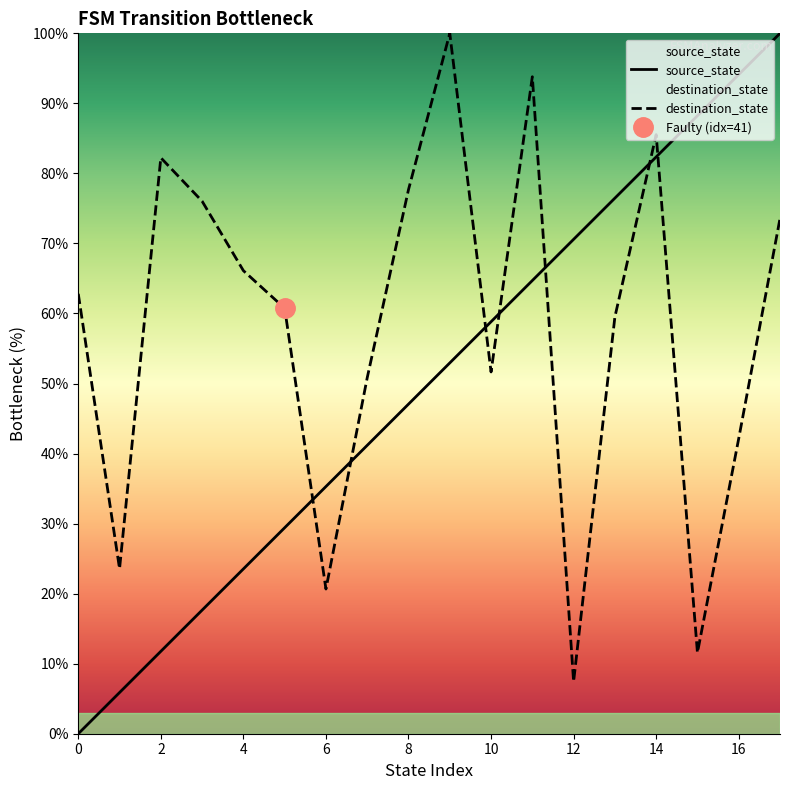

After their last crossing, which series has the higher values: source_state or destination_state?

source_state